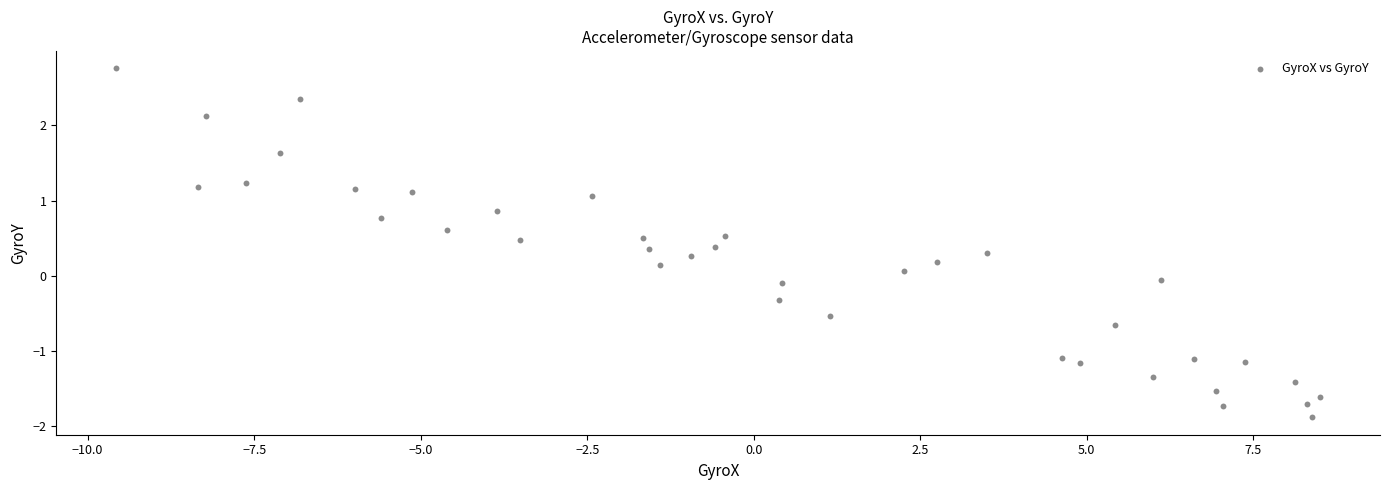

What is the range of Y values (max minus min)?

4.6